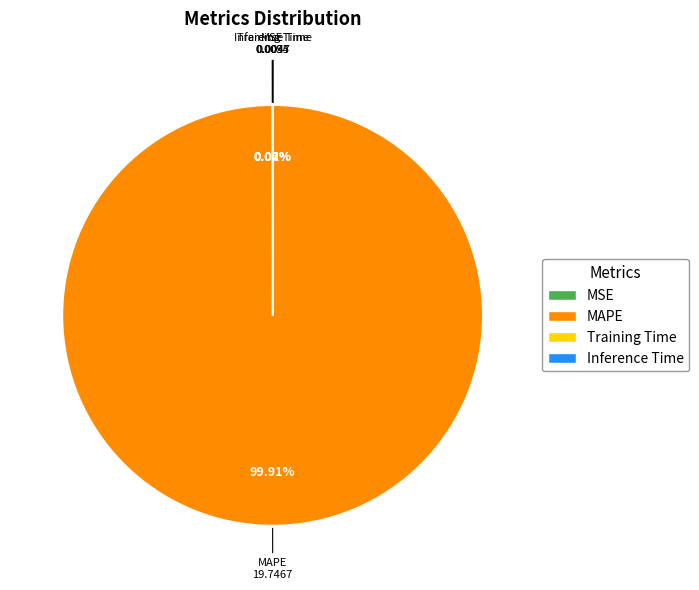

What is the largest slice in the pie chart?

MAPE